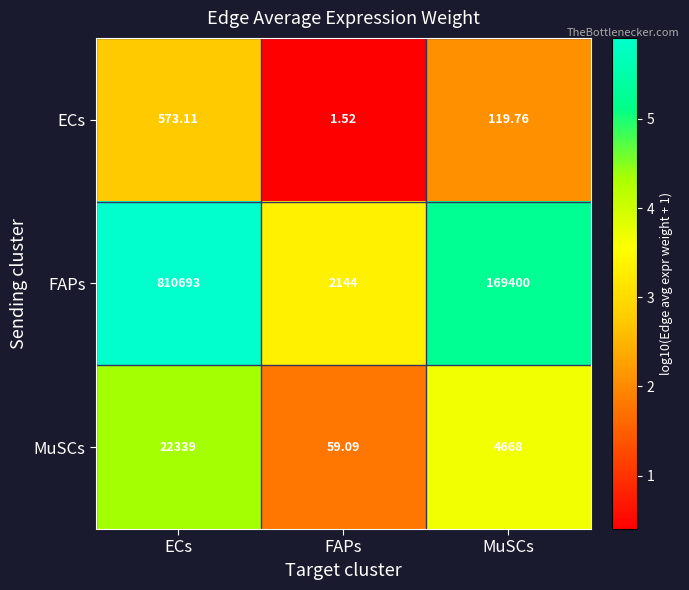

Rank the series at ECs from highest to lowest value.

FAPs, MuSCs, ECs